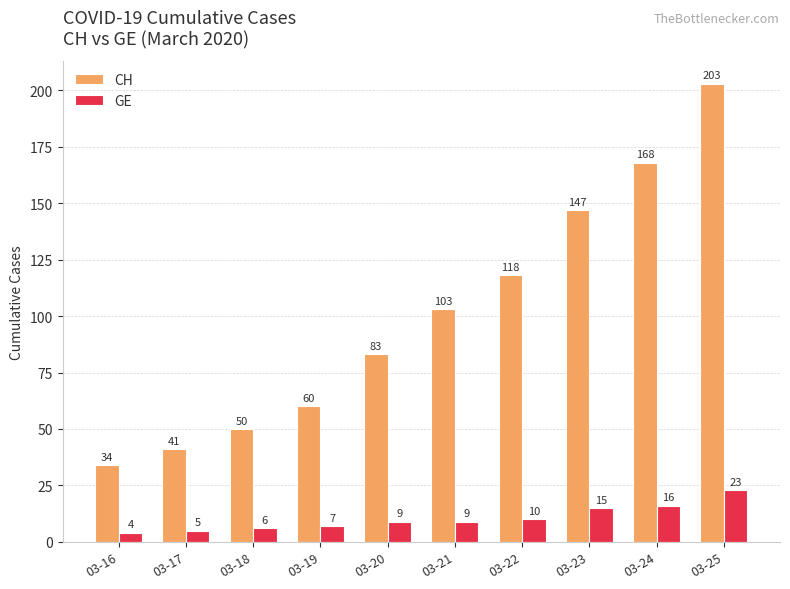

Count the number of categories in the chart.

10